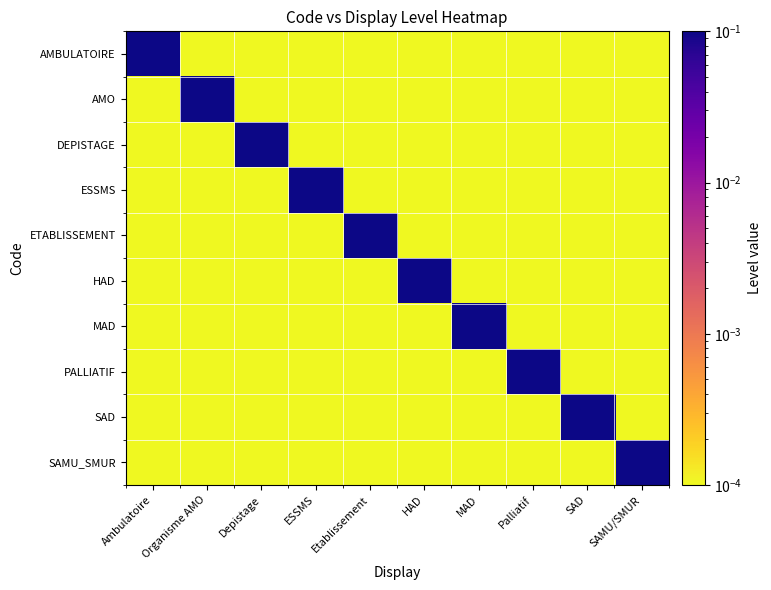

What is the total value across all series at Palliatif?

1.0